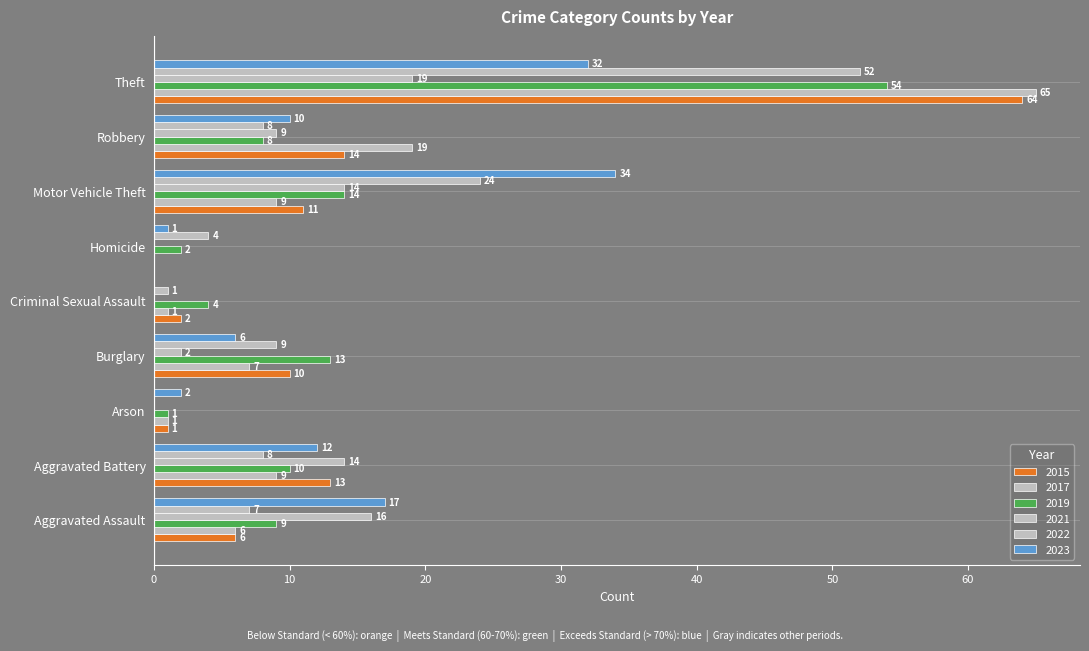

How many values in 2021 are above zero?

6